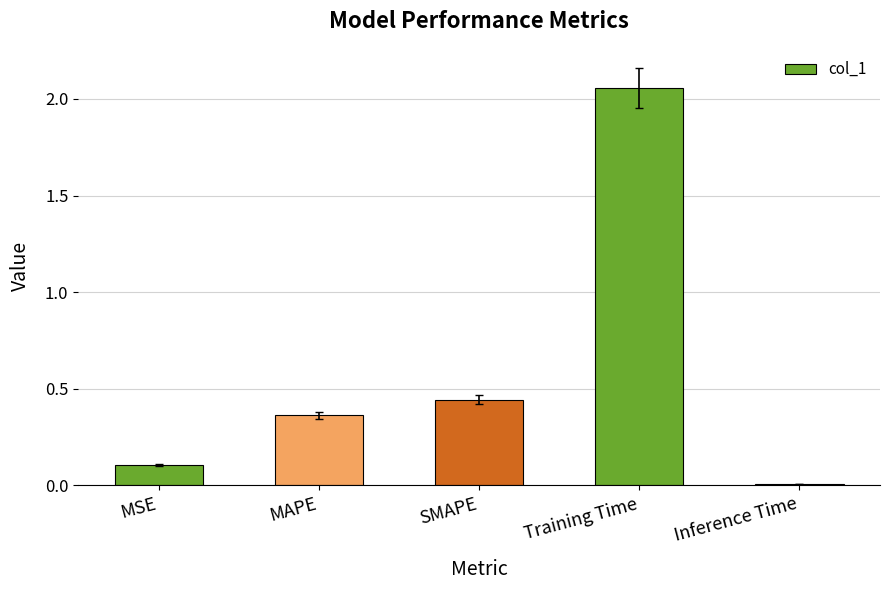

Which has a higher value, Inference Time or MSE?

MSE